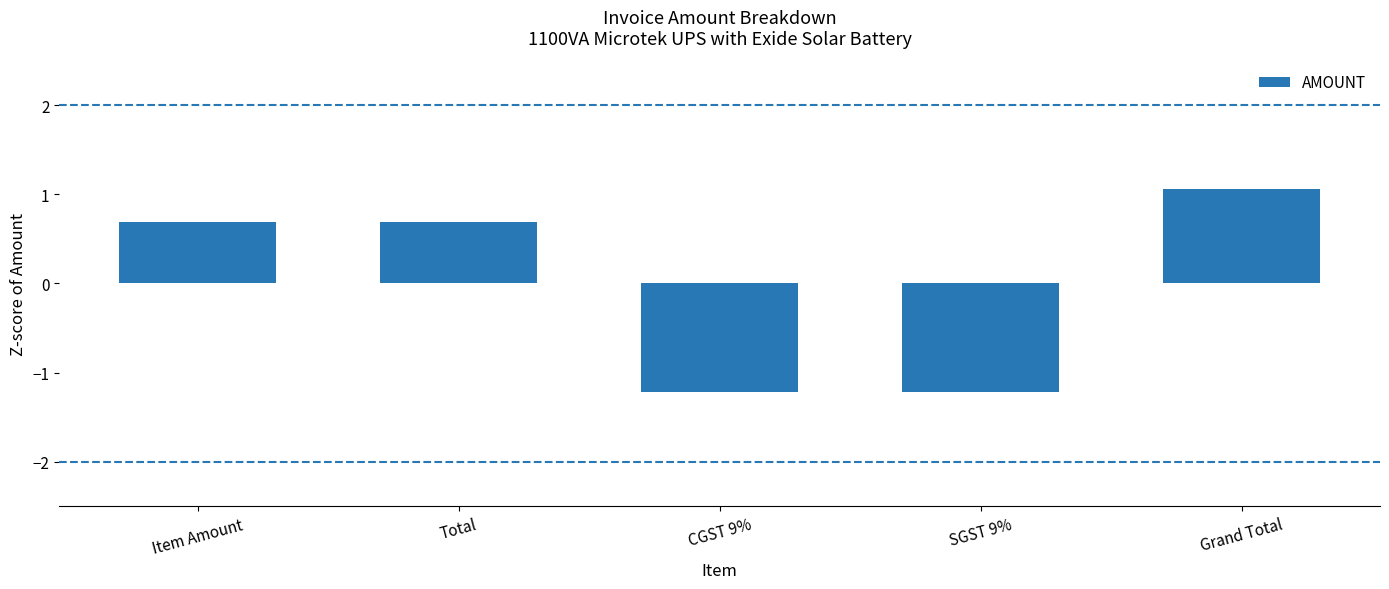

Reading left to right, what are all the values shown in this chart?

0.7	0.7	-1.2	-1.2	1.1